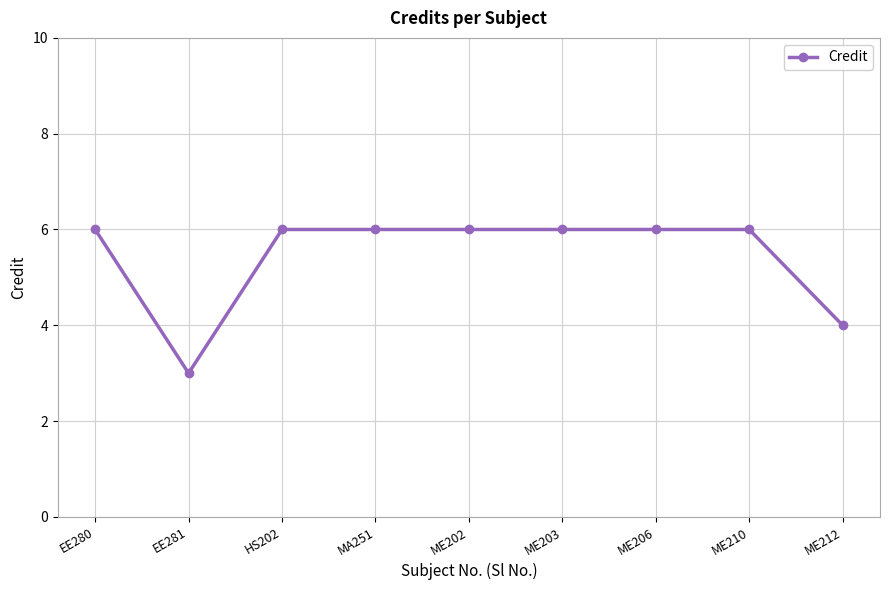

Which has a higher value, ME212 or MA251?

MA251